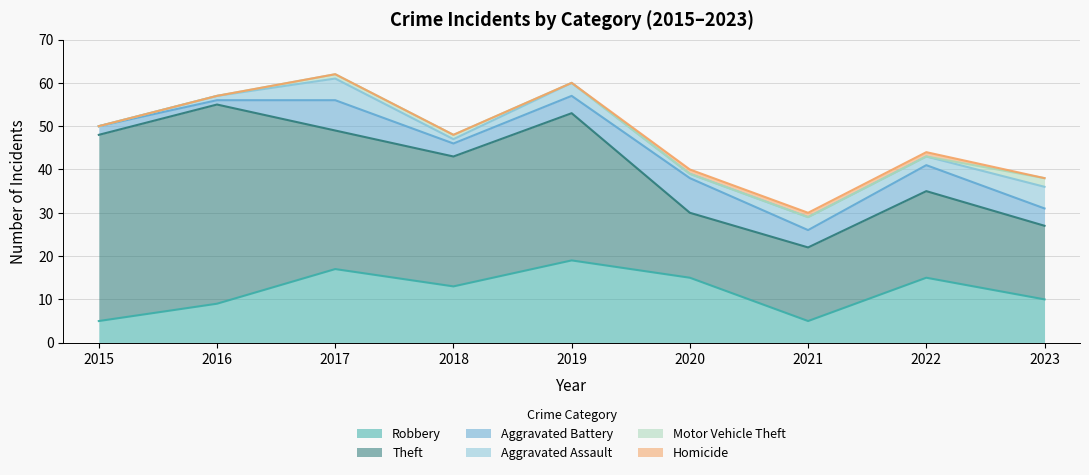

At how many categories does at least one series exceed 18?

6